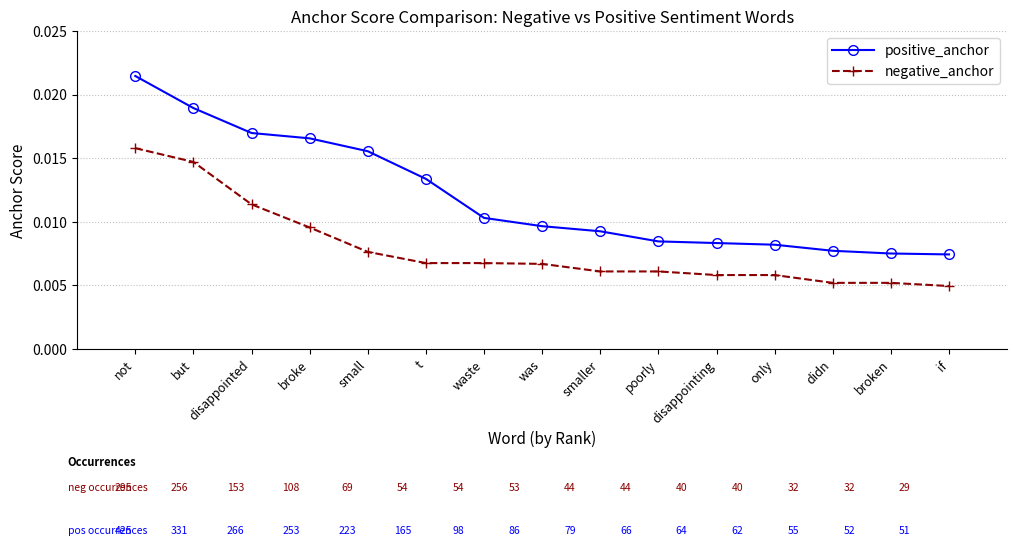

At which category is the sum across all series the highest?

not